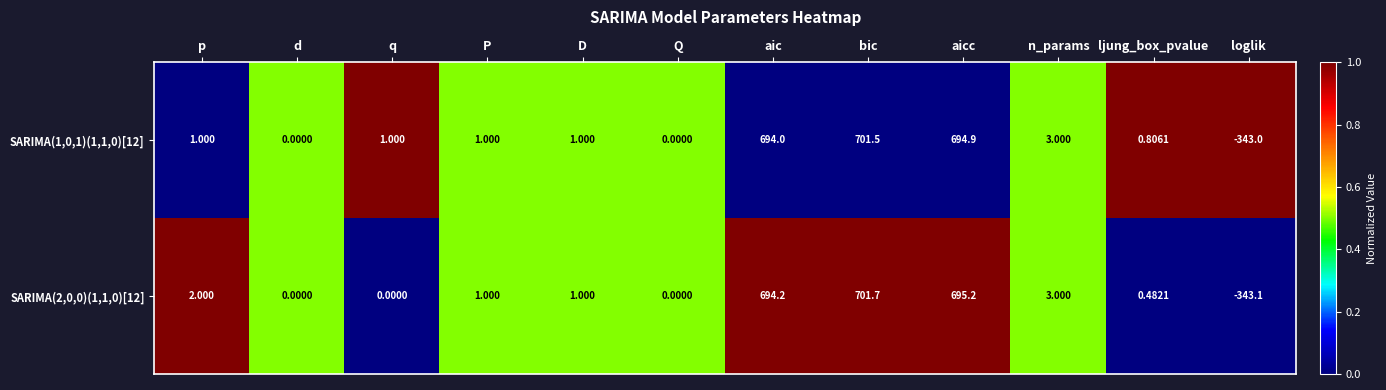

Which series has the largest total across all categories?

SARIMA(2,0,0)(1,1,0)[12]